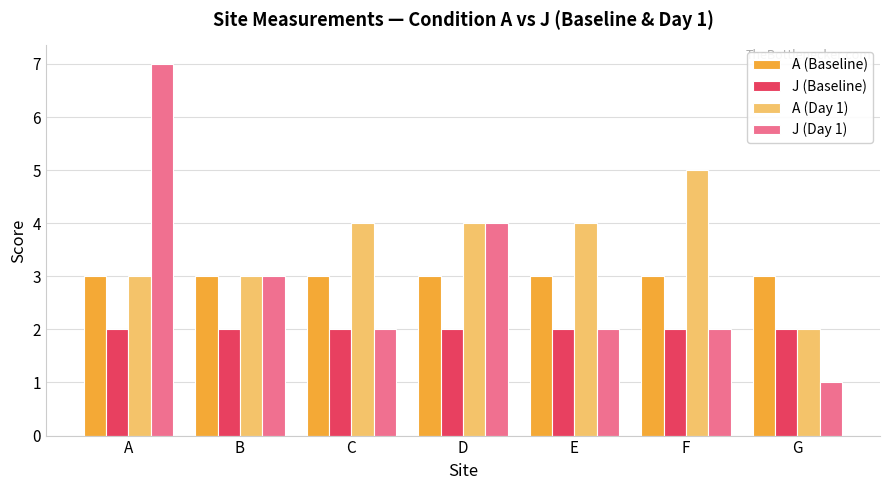

Which series has the largest range (max minus min)?

J (Day 1)